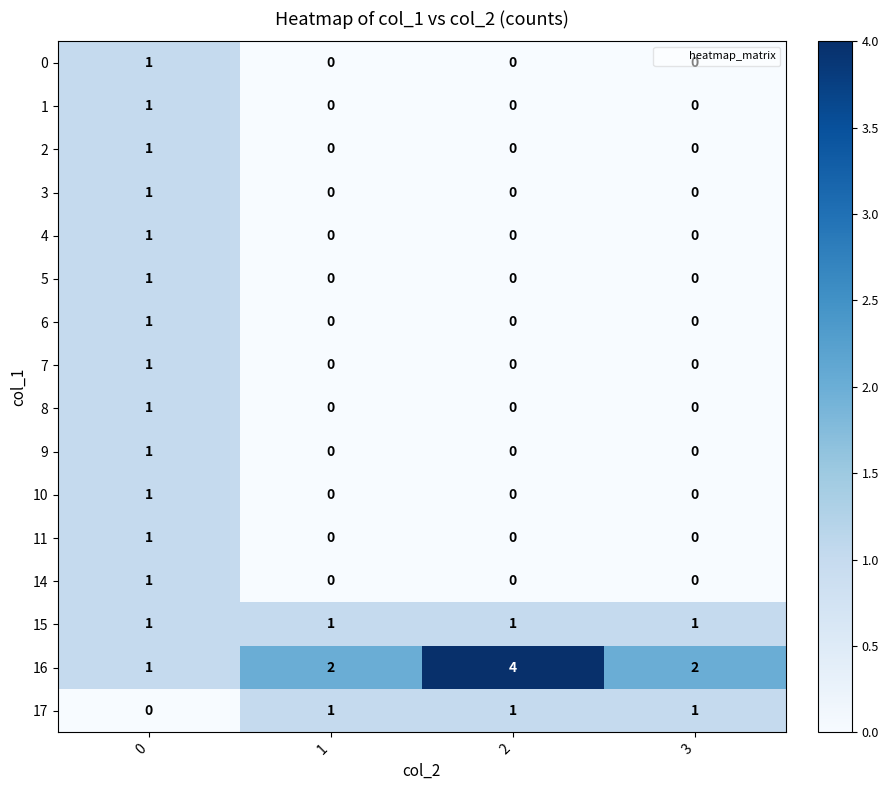

True or false: 7 has a value of 0 at 3.

True